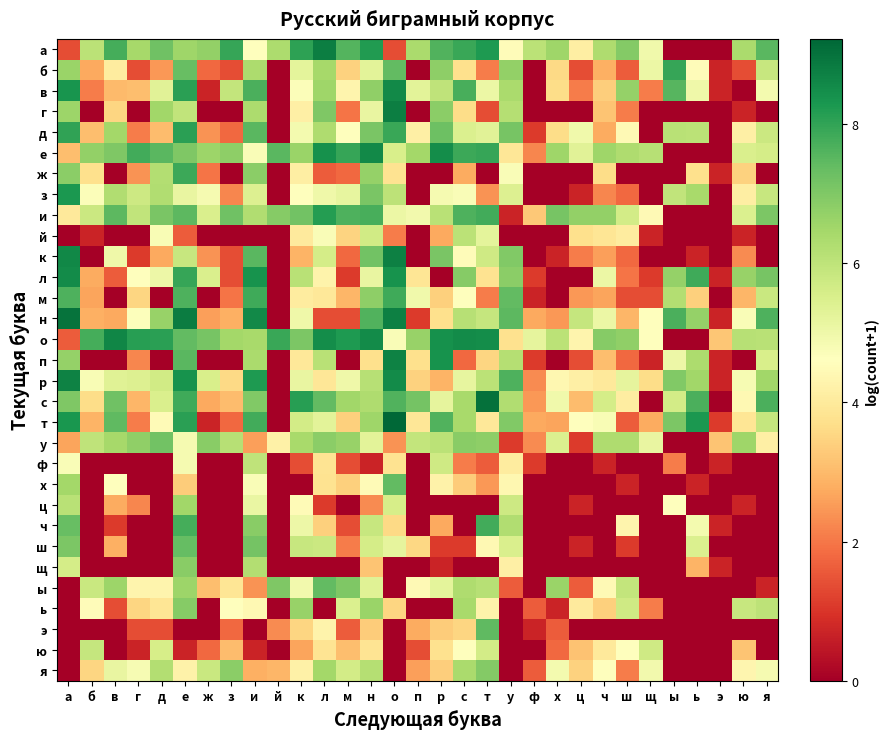

Reading left to right, list all the values displayed in this chart.

а: а=1.4	б=6.1	в=7.8	г=6.4	д=7.2	е=6.5	ж=6.7	з=7.9	и=4.6	й=6.3	к=8.0	л=8.8	м=7.6	н=8.2	о=1.4	п=6.4	р=7.6	с=7.9	т=8.2	у=4.5	ф=6.1	х=6.5	ц=4.1	ч=6.3	ш=6.9	щ=5.0	ы=0.0	ь=0.0	э=0.0	ю=6.3	я=7.5
б: а=6.6	б=2.7	в=4.1	г=1.4	д=2.5	е=7.3	ж=1.8	з=1.4	и=6.3	й=0.0	к=5.3	л=6.4	м=3.4	н=5.3	о=7.4	п=0.0	р=6.8	с=3.7	т=2.1	у=6.7	ф=0.0	х=3.6	ц=1.4	ч=2.8	ш=1.6	щ=5.1	ы=7.9	ь=4.5	э=0.7	ю=1.4	я=5.8
в: а=8.3	б=2.1	в=3.0	г=3.1	д=5.3	е=8.1	ж=0.7	з=5.9	и=7.7	й=0.0	к=4.7	л=6.5	м=4.3	н=6.7	о=8.5	п=5.3	р=6.0	с=7.7	т=5.1	у=6.4	ф=0.0	х=3.6	ц=2.1	ч=3.4	ш=6.7	щ=2.1	ы=7.6	ь=5.0	э=0.7	ю=0.0	я=4.9
г: а=6.6	б=0.0	в=3.5	г=0.0	д=6.5	е=5.9	ж=0.0	з=0.0	и=6.3	й=0.0	к=4.2	л=7.0	м=1.9	н=5.1	о=8.8	п=0.0	р=6.8	с=3.7	т=1.4	у=6.2	ф=0.0	х=0.0	ц=0.0	ч=3.2	ш=2.1	щ=0.0	ы=0.0	ь=0.0	э=0.0	ю=0.7	я=0.0
д: а=8.0	б=3.1	в=6.5	г=2.1	д=3.0	е=8.1	ж=2.4	з=1.8	и=7.5	й=0.0	к=4.9	л=6.3	м=4.6	н=7.1	о=7.9	п=4.2	р=7.3	с=5.5	т=5.3	у=7.1	ф=1.1	х=3.6	ц=5.0	ч=2.8	ш=4.5	щ=0.0	ы=6.1	ь=6.1	э=0.0	ю=4.2	я=5.8
е: а=3.1	б=6.7	в=7.0	г=7.8	д=7.5	е=7.0	ж=6.6	з=6.8	и=4.7	й=7.5	к=6.6	л=8.4	м=8.0	н=8.5	о=5.5	п=6.5	р=8.5	с=7.9	т=7.9	у=3.9	ф=2.2	х=6.5	ц=5.3	ч=6.5	ш=6.3	щ=6.1	ы=0.0	ь=0.0	э=0.0	ю=5.5	я=5.6
ж: а=6.8	б=3.7	в=0.0	г=2.4	д=6.2	е=7.9	ж=1.9	з=0.0	и=6.8	й=0.0	к=4.1	л=1.6	м=1.8	н=6.7	о=3.8	п=0.0	р=0.0	с=2.8	т=0.0	у=4.8	ф=0.0	х=0.0	ц=0.0	ч=3.7	ш=0.0	щ=0.0	ы=0.0	ь=3.7	э=0.7	ю=3.4	я=0.0
з: а=8.3	б=4.7	в=6.2	г=5.7	д=6.3	е=5.1	ж=4.9	з=2.2	и=5.4	й=0.0	к=4.6	л=5.0	м=5.2	н=7.1	о=6.0	п=0.0	р=4.8	с=4.7	т=2.4	у=5.4	ф=0.0	х=0.0	ц=0.7	ч=2.2	ш=1.8	щ=0.0	ы=6.0	ь=6.4	э=0.0	ю=4.1	я=5.8
и: а=4.0	б=5.8	в=7.5	г=6.0	д=7.1	е=7.5	ж=5.5	з=7.2	и=6.2	й=6.9	к=7.2	л=8.2	м=7.7	н=7.7	о=5.0	п=4.9	р=6.1	с=7.6	т=7.8	у=0.7	ф=3.3	х=7.1	ц=6.7	ч=6.7	ш=5.6	щ=4.4	ы=0.0	ь=0.0	э=0.0	ю=5.5	я=7.0
й: а=0.0	б=0.7	в=0.0	г=0.0	д=4.8	е=1.6	ж=0.0	з=0.0	и=0.0	й=0.0	к=4.0	л=4.7	м=3.5	н=5.7	о=2.1	п=0.0	р=2.7	с=6.1	т=5.2	у=0.0	ф=0.0	х=0.0	ц=3.7	ч=3.9	ш=4.1	щ=0.7	ы=0.0	ь=0.0	э=0.0	ю=0.7	я=0.0
к: а=8.6	б=0.0	в=5.0	г=1.1	д=2.7	е=5.9	ж=2.4	з=1.4	и=7.5	й=0.0	к=2.9	л=5.6	м=1.8	н=7.2	о=8.7	п=0.0	р=7.1	с=4.5	т=5.7	у=7.0	ф=0.0	х=0.7	ц=2.1	ч=2.6	ш=1.8	щ=0.0	ы=0.0	ь=0.7	э=0.0	ю=2.3	я=0.0
л: а=8.5	б=2.8	в=1.6	г=4.6	д=5.0	е=7.9	ж=5.5	з=1.4	и=8.4	й=0.0	к=6.1	л=4.3	м=1.1	н=5.1	о=8.4	п=3.9	р=0.0	с=6.9	т=3.8	у=6.8	ф=1.1	х=0.0	ц=0.0	ч=5.1	ш=1.9	щ=1.1	ы=6.7	ь=7.8	э=0.7	ю=6.6	я=7.1
м: а=7.7	б=2.6	в=0.0	г=3.5	д=0.0	е=7.6	ж=0.0	з=1.9	и=7.8	й=0.0	к=4.0	л=4.0	м=2.9	н=6.8	о=7.8	п=5.0	р=3.4	с=4.6	т=2.1	у=7.4	ф=0.7	х=0.0	ц=2.5	ч=2.6	ш=1.4	щ=1.4	ы=6.2	ь=3.4	э=0.0	ю=2.9	я=5.8
н: а=9.0	б=2.8	в=2.7	г=4.7	д=6.6	е=8.8	ж=2.6	з=2.8	и=8.6	й=0.0	к=5.0	л=1.4	м=1.4	н=7.6	о=8.7	п=1.1	р=3.7	с=6.1	т=5.9	у=7.5	ф=2.7	х=2.5	ц=5.9	ч=5.1	ш=2.9	щ=4.6	ы=7.7	ь=6.7	э=0.7	ю=4.7	я=7.7
о: а=1.6	б=7.8	в=8.6	г=8.1	д=8.1	е=7.4	ж=7.1	з=6.5	и=6.4	й=7.9	к=7.0	л=8.5	м=8.2	н=8.5	о=4.7	п=6.6	р=8.4	с=8.5	т=8.5	у=3.8	ф=5.2	х=6.1	ц=4.3	ч=6.9	ш=6.7	щ=4.6	ы=0.0	ь=0.0	э=3.2	ю=6.1	я=6.1
п: а=6.7	б=0.0	в=0.0	г=2.2	д=0.0	е=7.5	ж=0.0	з=0.0	и=6.4	й=0.0	к=3.9	л=6.1	м=0.0	н=3.7	о=8.7	п=3.7	р=8.4	с=1.8	т=3.5	у=6.2	ф=1.1	х=0.0	ц=1.4	ч=3.1	ш=1.8	щ=0.7	ы=5.0	ь=6.3	э=0.7	ю=0.0	я=5.5
р: а=8.7	б=4.8	в=5.4	г=5.4	д=5.7	е=8.4	ж=5.5	з=3.6	и=8.2	й=0.0	к=5.1	л=3.9	м=5.0	н=6.1	о=8.5	п=3.4	р=2.9	с=5.2	т=6.1	у=7.6	ф=2.3	х=4.4	ц=4.1	ч=4.0	ш=5.2	щ=3.6	ы=7.0	ь=6.5	э=0.7	ю=4.8	я=6.5
с: а=7.0	б=3.6	в=7.2	г=2.9	д=5.5	е=7.9	ж=2.7	з=3.0	и=7.0	й=0.0	к=8.1	л=7.4	м=6.5	н=6.3	о=7.6	п=7.1	р=5.2	с=6.4	т=9.0	у=6.3	ф=2.5	х=5.0	ц=3.0	ч=5.6	ш=4.1	щ=0.0	ы=5.6	ь=7.7	э=0.0	ю=4.4	я=7.7
т: а=8.3	б=2.9	в=7.5	г=2.1	д=4.5	е=8.1	ж=0.7	з=1.8	и=7.8	й=0.0	к=5.6	л=5.3	м=3.4	н=6.5	о=9.2	п=3.9	р=7.6	с=6.4	т=3.9	у=7.0	ф=2.7	х=2.6	ц=4.6	ч=4.8	ш=1.6	щ=2.8	ы=7.0	ь=8.3	э=1.1	ю=3.9	я=5.9
у: а=2.6	б=6.0	в=6.4	г=6.8	д=7.2	е=4.9	ж=6.8	з=6.1	и=2.6	й=4.2	к=6.4	л=6.8	м=6.6	н=5.3	о=2.4	п=5.9	р=6.1	с=6.9	т=6.8	у=1.1	ф=2.3	х=5.4	ц=1.1	ч=6.3	ш=6.3	щ=5.1	ы=0.0	ь=0.0	э=3.2	ю=6.5	я=4.1
ф: а=4.7	б=0.0	в=0.0	г=0.0	д=0.0	е=4.8	ж=0.0	з=0.0	и=6.0	й=0.0	к=1.4	л=3.9	м=1.4	н=0.7	о=3.8	п=0.0	р=5.7	с=2.1	т=1.6	у=4.1	ф=1.1	х=0.0	ц=0.0	ч=0.7	ш=0.0	щ=0.0	ы=2.1	ь=0.0	э=0.7	ю=0.0	я=0.0
х: а=6.5	б=0.0	в=4.6	г=0.0	д=0.0	е=3.3	ж=0.0	з=0.0	и=4.7	й=0.0	к=0.0	л=3.8	м=3.4	н=4.5	о=7.4	п=0.0	р=4.2	с=3.3	т=2.5	у=4.4	ф=0.0	х=0.0	ц=0.0	ч=0.0	ш=0.7	щ=0.0	ы=0.0	ь=0.7	э=0.0	ю=0.0	я=0.0
ц: а=6.1	б=0.0	в=2.8	г=2.2	д=0.0	е=6.5	ж=0.0	з=0.0	и=5.1	й=0.0	к=4.5	л=1.1	м=0.0	н=2.3	о=5.5	п=0.0	р=0.0	с=0.0	т=0.0	у=5.7	ф=0.0	х=0.0	ц=0.7	ч=0.0	ш=0.0	щ=0.0	ы=4.6	ь=0.0	э=0.0	ю=0.7	я=0.0
ч: а=7.3	б=0.0	в=1.1	г=0.0	д=0.0	е=7.7	ж=0.0	з=0.0	и=6.9	й=0.0	к=5.0	л=3.4	м=1.4	н=5.8	о=3.6	п=0.0	р=2.7	с=0.0	т=7.8	у=6.2	ф=0.0	х=0.0	ц=0.0	ч=0.0	ш=4.3	щ=0.0	ы=0.0	ь=4.9	э=0.7	ю=0.0	я=0.0
ш: а=7.0	б=0.0	в=2.8	г=0.0	д=0.0	е=7.4	ж=0.0	з=0.0	и=7.2	й=0.0	к=5.9	л=5.8	м=2.1	н=5.6	о=5.2	п=3.6	р=1.1	с=1.1	т=4.4	у=5.5	ф=0.0	х=0.0	ц=0.7	ч=0.0	ш=1.1	щ=0.0	ы=0.0	ь=5.5	э=0.0	ю=0.0	я=0.0
щ: а=5.6	б=0.0	в=0.0	г=0.0	д=0.0	е=6.8	ж=0.0	з=0.0	и=6.2	й=0.0	к=0.0	л=0.0	м=0.0	н=3.2	о=0.0	п=0.0	р=0.7	с=0.0	т=0.0	у=4.1	ф=0.0	х=0.0	ц=0.0	ч=0.0	ш=0.0	щ=0.0	ы=0.0	ь=2.9	э=0.7	ю=0.0	я=0.0
ы: а=0.0	б=5.8	в=6.6	г=4.3	д=4.3	е=6.6	ж=3.1	з=3.9	и=2.4	й=7.0	к=4.9	л=7.4	м=7.0	н=5.4	о=0.0	п=4.4	р=5.2	с=6.3	т=6.1	у=1.6	ф=0.0	х=6.6	ц=1.6	ч=4.4	ш=5.9	щ=0.0	ы=0.0	ь=0.0	э=0.0	ю=0.0	я=0.7
ь: а=0.0	б=4.5	в=1.4	г=3.5	д=3.9	е=6.9	ж=0.0	з=4.6	и=4.4	й=0.0	к=6.6	л=0.0	м=5.4	н=6.6	о=3.5	п=0.0	р=0.0	с=6.4	т=4.3	у=0.0	ф=1.6	х=0.7	ц=4.0	ч=3.4	ш=5.7	щ=2.1	ы=0.0	ь=0.0	э=0.0	ю=5.8	я=6.0
э: а=0.0	б=0.0	в=0.0	г=1.4	д=1.4	е=0.0	ж=0.0	з=1.8	и=0.0	й=2.3	к=3.5	л=4.3	м=1.6	н=3.3	о=0.0	п=2.8	р=3.3	с=3.5	т=7.4	у=0.0	ф=0.7	х=1.6	ц=0.0	ч=0.0	ш=0.0	щ=0.0	ы=0.0	ь=0.0	э=0.0	ю=0.0	я=0.0
ю: а=0.0	б=5.9	в=0.0	г=0.7	д=5.5	е=0.7	ж=1.8	з=3.0	и=0.7	й=0.0	к=2.6	л=3.9	м=3.1	н=3.8	о=0.0	п=1.4	р=3.8	с=4.6	т=5.6	у=0.0	ф=0.0	х=1.8	ц=3.1	ч=4.0	ш=4.6	щ=5.7	ы=0.0	ь=0.0	э=0.0	ю=3.2	я=0.0
я: а=0.0	б=3.5	в=5.1	г=4.8	д=6.2	е=4.2	ж=5.8	з=6.8	и=2.8	й=2.9	к=4.2	л=6.5	м=5.6	н=6.2	о=0.0	п=2.6	р=3.4	с=6.3	т=6.9	у=0.0	ф=1.6	х=4.9	ц=3.4	ч=4.6	ш=2.1	щ=4.9	ы=0.0	ь=0.0	э=0.0	ю=4.3	я=4.8